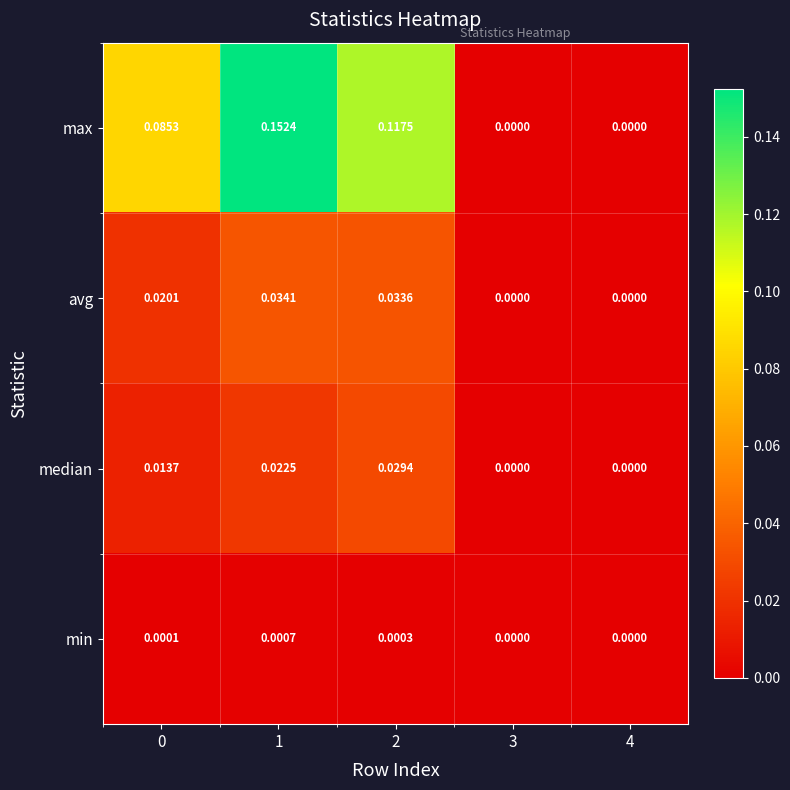

How many categories are shown in the chart?

5